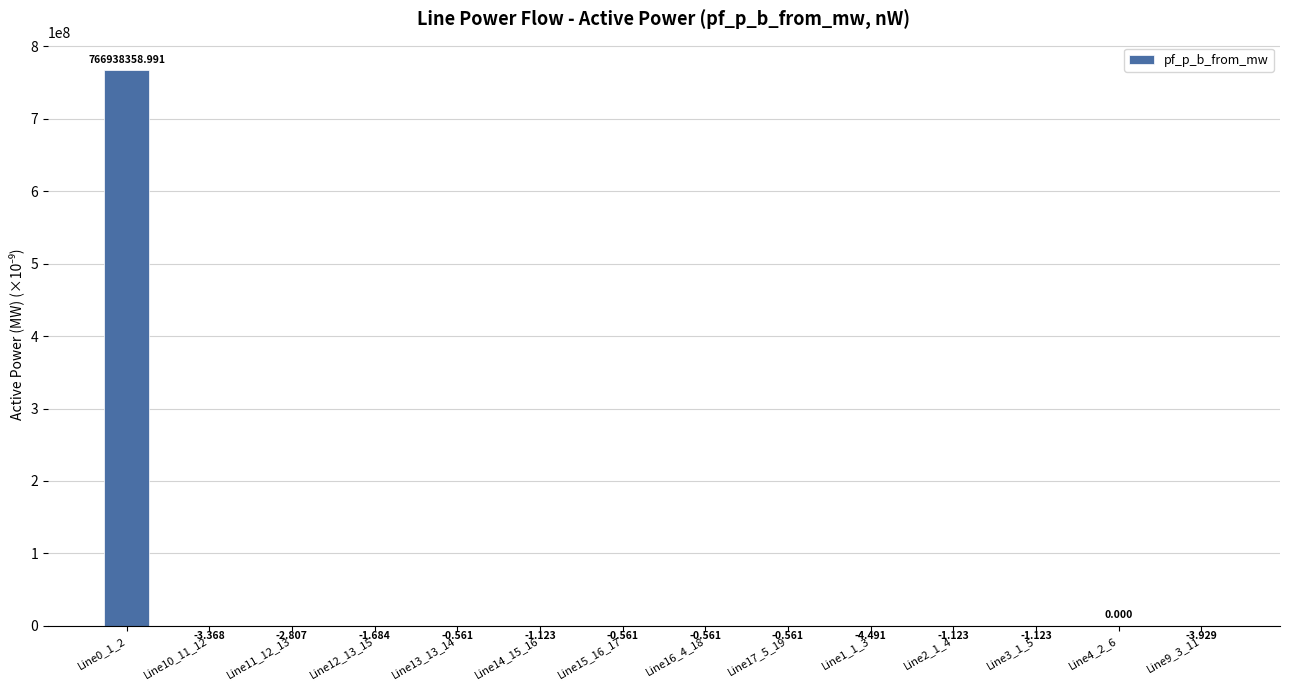

How many values exceed -1?

6